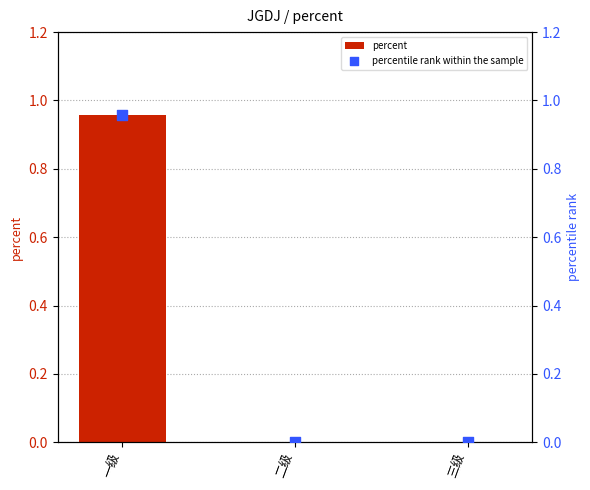

Which series has the largest total across all categories?

percent